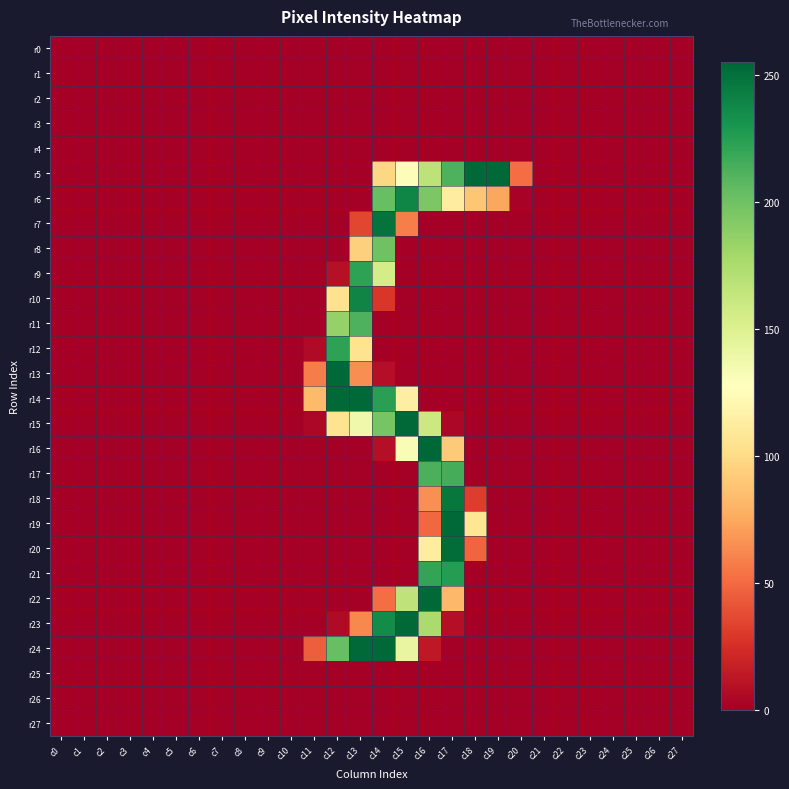

Reading left to right, extract all data points from this chart.

r0: c0=0	c1=0	c2=0	c3=0	c4=0	c5=0	c6=0	c7=0	c8=0	c9=0	c10=0	c11=0	c12=0	c13=0	c14=0	c15=0	c16=0	c17=0	c18=0	c19=0	c20=0	c21=0	c22=0	c23=0	c24=0	c25=0	c26=0	c27=0
r1: c0=0	c1=0	c2=0	c3=0	c4=0	c5=0	c6=0	c7=0	c8=0	c9=0	c10=0	c11=0	c12=0	c13=0	c14=0	c15=0	c16=0	c17=0	c18=0	c19=0	c20=0	c21=0	c22=0	c23=0	c24=0	c25=0	c26=0	c27=0
r2: c0=0	c1=0	c2=0	c3=0	c4=0	c5=0	c6=0	c7=0	c8=0	c9=0	c10=0	c11=0	c12=0	c13=0	c14=0	c15=0	c16=0	c17=0	c18=0	c19=0	c20=0	c21=0	c22=0	c23=0	c24=0	c25=0	c26=0	c27=0
r3: c0=0	c1=0	c2=0	c3=0	c4=0	c5=0	c6=0	c7=0	c8=0	c9=0	c10=0	c11=0	c12=0	c13=0	c14=0	c15=0	c16=0	c17=0	c18=0	c19=0	c20=0	c21=0	c22=0	c23=0	c24=0	c25=0	c26=0	c27=0
r4: c0=0	c1=0	c2=0	c3=0	c4=0	c5=0	c6=0	c7=0	c8=0	c9=0	c10=0	c11=0	c12=0	c13=0	c14=0	c15=0	c16=0	c17=0	c18=0	c19=0	c20=0	c21=0	c22=0	c23=0	c24=0	c25=0	c26=0	c27=0
r5: c0=0	c1=0	c2=0	c3=0	c4=0	c5=0	c6=0	c7=0	c8=0	c9=0	c10=0	c11=0	c12=0	c13=0	c14=98	c15=130	c16=167	c17=212	c18=254	c19=254	c20=51	c21=0	c22=0	c23=0	c24=0	c25=0	c26=0	c27=0
r6: c0=0	c1=0	c2=0	c3=0	c4=0	c5=0	c6=0	c7=0	c8=0	c9=0	c10=0	c11=0	c12=0	c13=0	c14=203	c15=239	c16=195	c17=113	c18=89	c19=74	c20=2	c21=0	c22=0	c23=0	c24=0	c25=0	c26=0	c27=0
r7: c0=0	c1=0	c2=0	c3=0	c4=0	c5=0	c6=0	c7=0	c8=0	c9=0	c10=0	c11=0	c12=0	c13=35	c14=249	c15=58	c16=0	c17=0	c18=0	c19=0	c20=0	c21=0	c22=0	c23=0	c24=0	c25=0	c26=0	c27=0
r8: c0=0	c1=0	c2=0	c3=0	c4=0	c5=0	c6=0	c7=0	c8=0	c9=0	c10=0	c11=0	c12=0	c13=94	c14=200	c15=0	c16=0	c17=0	c18=0	c19=0	c20=0	c21=0	c22=0	c23=0	c24=0	c25=0	c26=0	c27=0
r9: c0=0	c1=0	c2=0	c3=0	c4=0	c5=0	c6=0	c7=0	c8=0	c9=0	c10=0	c11=0	c12=9	c13=223	c14=155	c15=0	c16=0	c17=0	c18=0	c19=0	c20=0	c21=0	c22=0	c23=0	c24=0	c25=0	c26=0	c27=0
r10: c0=0	c1=0	c2=0	c3=0	c4=0	c5=0	c6=0	c7=0	c8=0	c9=0	c10=0	c11=0	c12=104	c13=240	c14=28	c15=0	c16=0	c17=0	c18=0	c19=0	c20=0	c21=0	c22=0	c23=0	c24=0	c25=0	c26=0	c27=0
r11: c0=0	c1=0	c2=0	c3=0	c4=0	c5=0	c6=0	c7=0	c8=0	c9=0	c10=0	c11=0	c12=185	c13=212	c14=0	c15=0	c16=0	c17=0	c18=0	c19=0	c20=0	c21=0	c22=0	c23=0	c24=0	c25=0	c26=0	c27=0
r12: c0=0	c1=0	c2=0	c3=0	c4=0	c5=0	c6=0	c7=0	c8=0	c9=0	c10=0	c11=6	c12=223	c13=105	c14=0	c15=0	c16=0	c17=0	c18=0	c19=0	c20=0	c21=0	c22=0	c23=0	c24=0	c25=0	c26=0	c27=0
r13: c0=0	c1=0	c2=0	c3=0	c4=0	c5=0	c6=0	c7=0	c8=0	c9=0	c10=0	c11=57	c12=254	c13=64	c14=8	c15=0	c16=0	c17=0	c18=0	c19=0	c20=0	c21=0	c22=0	c23=0	c24=0	c25=0	c26=0	c27=0
r14: c0=0	c1=0	c2=0	c3=0	c4=0	c5=0	c6=0	c7=0	c8=0	c9=0	c10=0	c11=83	c12=254	c13=254	c14=224	c15=114	c16=0	c17=0	c18=0	c19=0	c20=0	c21=0	c22=0	c23=0	c24=0	c25=0	c26=0	c27=0
r15: c0=0	c1=0	c2=0	c3=0	c4=0	c5=0	c6=0	c7=0	c8=0	c9=0	c10=0	c11=4	c12=105	c13=137	c14=197	c15=254	c16=160	c17=4	c18=0	c19=0	c20=0	c21=0	c22=0	c23=0	c24=0	c25=0	c26=0	c27=0
r16: c0=0	c1=0	c2=0	c3=0	c4=0	c5=0	c6=0	c7=0	c8=0	c9=0	c10=0	c11=0	c12=0	c13=0	c14=8	c15=132	c16=255	c17=91	c18=0	c19=0	c20=0	c21=0	c22=0	c23=0	c24=0	c25=0	c26=0	c27=0
r17: c0=0	c1=0	c2=0	c3=0	c4=0	c5=0	c6=0	c7=0	c8=0	c9=0	c10=0	c11=0	c12=0	c13=0	c14=0	c15=0	c16=213	c17=215	c18=0	c19=0	c20=0	c21=0	c22=0	c23=0	c24=0	c25=0	c26=0	c27=0
r18: c0=0	c1=0	c2=0	c3=0	c4=0	c5=0	c6=0	c7=0	c8=0	c9=0	c10=0	c11=0	c12=0	c13=0	c14=0	c15=0	c16=65	c17=247	c18=31	c19=0	c20=0	c21=0	c22=0	c23=0	c24=0	c25=0	c26=0	c27=0
r19: c0=0	c1=0	c2=0	c3=0	c4=0	c5=0	c6=0	c7=0	c8=0	c9=0	c10=0	c11=0	c12=0	c13=0	c14=0	c15=0	c16=49	c17=254	c18=107	c19=0	c20=0	c21=0	c22=0	c23=0	c24=0	c25=0	c26=0	c27=0
r20: c0=0	c1=0	c2=0	c3=0	c4=0	c5=0	c6=0	c7=0	c8=0	c9=0	c10=0	c11=0	c12=0	c13=0	c14=0	c15=0	c16=112	c17=252	c18=48	c19=0	c20=0	c21=0	c22=0	c23=0	c24=0	c25=0	c26=0	c27=0
r21: c0=0	c1=0	c2=0	c3=0	c4=0	c5=0	c6=0	c7=0	c8=0	c9=0	c10=0	c11=0	c12=0	c13=0	c14=0	c15=0	c16=221	c17=226	c18=0	c19=0	c20=0	c21=0	c22=0	c23=0	c24=0	c25=0	c26=0	c27=0
r22: c0=0	c1=0	c2=0	c3=0	c4=0	c5=0	c6=0	c7=0	c8=0	c9=0	c10=0	c11=0	c12=0	c13=0	c14=51	c15=166	c16=254	c17=82	c18=0	c19=0	c20=0	c21=0	c22=0	c23=0	c24=0	c25=0	c26=0	c27=0
r23: c0=0	c1=0	c2=0	c3=0	c4=0	c5=0	c6=0	c7=0	c8=0	c9=0	c10=0	c11=0	c12=6	c13=62	c14=236	c15=254	c16=176	c17=8	c18=0	c19=0	c20=0	c21=0	c22=0	c23=0	c24=0	c25=0	c26=0	c27=0
r24: c0=0	c1=0	c2=0	c3=0	c4=0	c5=0	c6=0	c7=0	c8=0	c9=0	c10=0	c11=45	c12=203	c13=254	c14=254	c15=142	c16=13	c17=0	c18=0	c19=0	c20=0	c21=0	c22=0	c23=0	c24=0	c25=0	c26=0	c27=0
r25: c0=0	c1=0	c2=0	c3=0	c4=0	c5=0	c6=0	c7=0	c8=0	c9=0	c10=0	c11=0	c12=0	c13=0	c14=0	c15=0	c16=0	c17=0	c18=0	c19=0	c20=0	c21=0	c22=0	c23=0	c24=0	c25=0	c26=0	c27=0
r26: c0=0	c1=0	c2=0	c3=0	c4=0	c5=0	c6=0	c7=0	c8=0	c9=0	c10=0	c11=0	c12=0	c13=0	c14=0	c15=0	c16=0	c17=0	c18=0	c19=0	c20=0	c21=0	c22=0	c23=0	c24=0	c25=0	c26=0	c27=0
r27: c0=0	c1=0	c2=0	c3=0	c4=0	c5=0	c6=0	c7=0	c8=0	c9=0	c10=0	c11=0	c12=0	c13=0	c14=0	c15=0	c16=0	c17=0	c18=0	c19=0	c20=0	c21=0	c22=0	c23=0	c24=0	c25=0	c26=0	c27=0